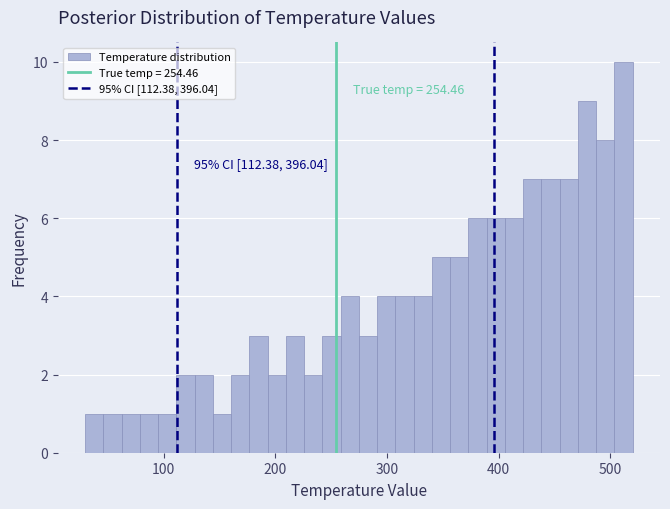

Around what value on the x-axis is the tallest bar? Give the approximate position of its centre, as read against the axis.

510